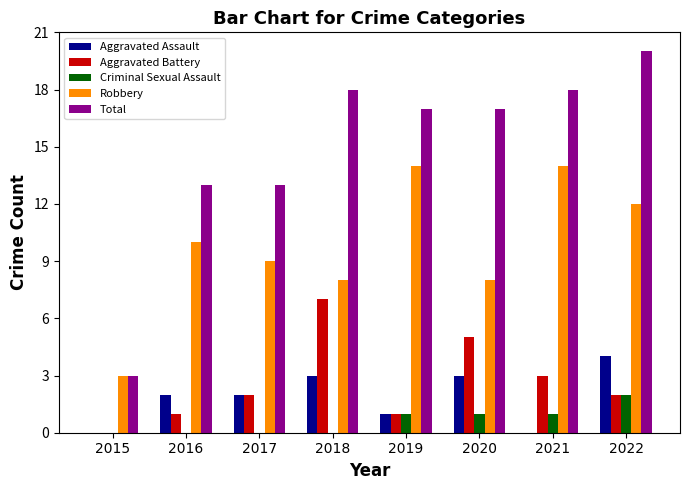

What value does the Robbery series have at 2022?

12